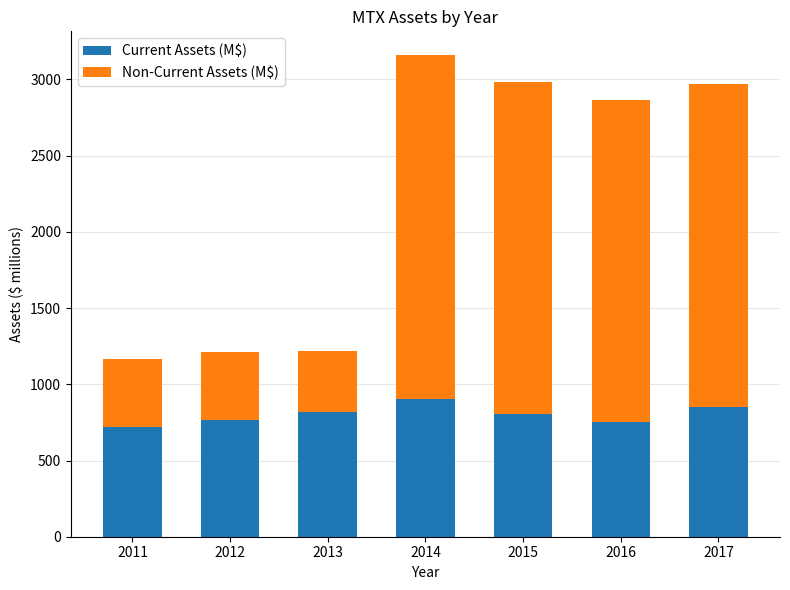

What is the value of the Current Assets (M$) bar at the 4th from the left?

903.5